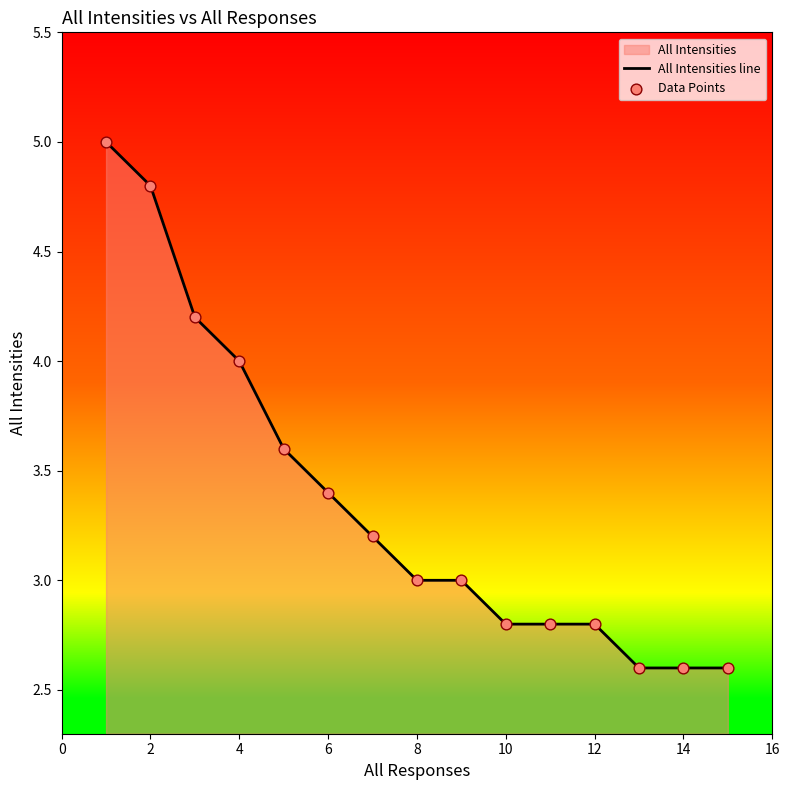

Which series has the largest total across all categories?

All Intensities line